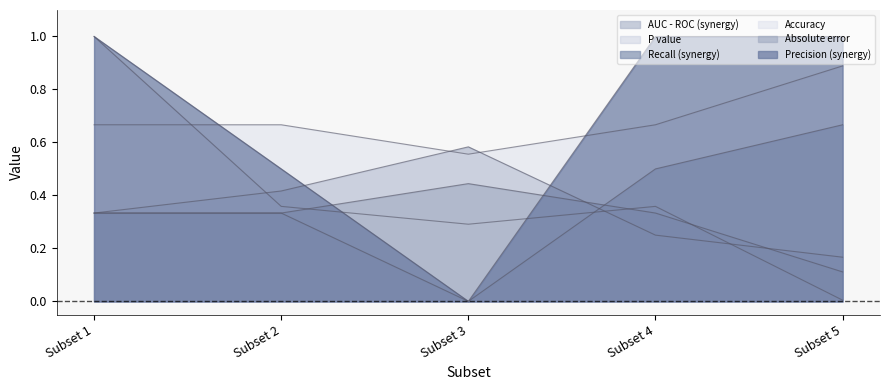

Reading left to right, transcribe all the data shown in this chart.

AUC - ROC (synergy): Subset 1=0.3	Subset 2=0.4	Subset 3=0.6	Subset 4=0.2	Subset 5=0.2
P value: Subset 1=1.0	Subset 2=0.4	Subset 3=0.3	Subset 4=0.4	Subset 5=0.0
Recall (synergy): Subset 1=0.3	Subset 2=0.3	Subset 3=0.0	Subset 4=0.5	Subset 5=0.7
Accuracy: Subset 1=0.7	Subset 2=0.7	Subset 3=0.6	Subset 4=0.7	Subset 5=0.9
Absolute error: Subset 1=0.3	Subset 2=0.3	Subset 3=0.4	Subset 4=0.3	Subset 5=0.1
Precision (synergy): Subset 1=1.0	Subset 2=0.5	Subset 3=0.0	Subset 4=1.0	Subset 5=1.0